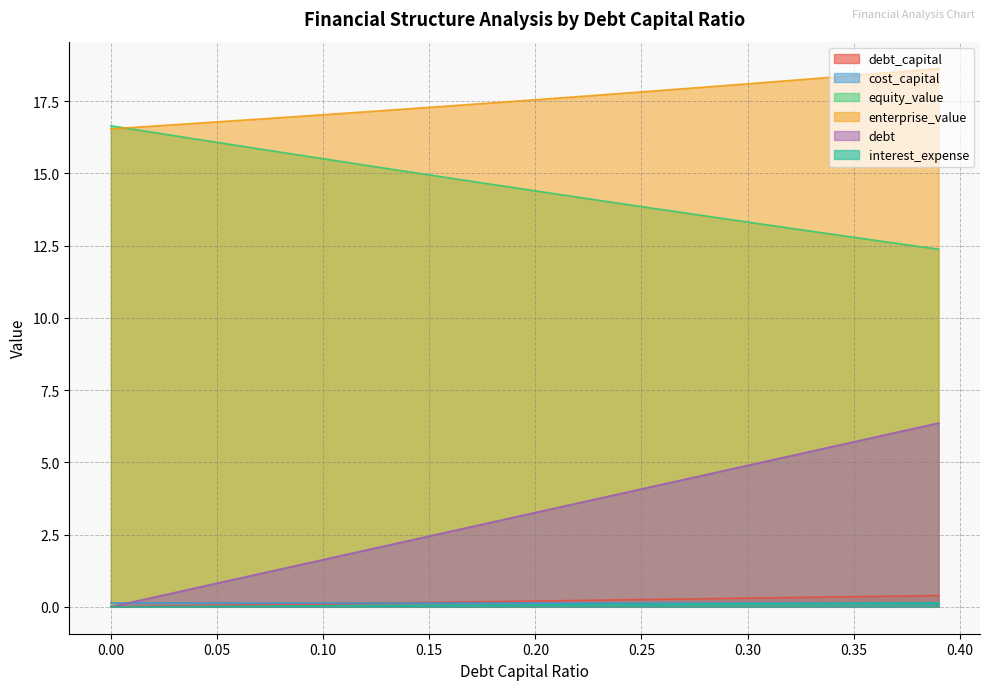

What is the label of the 2nd point from the left?

0.01